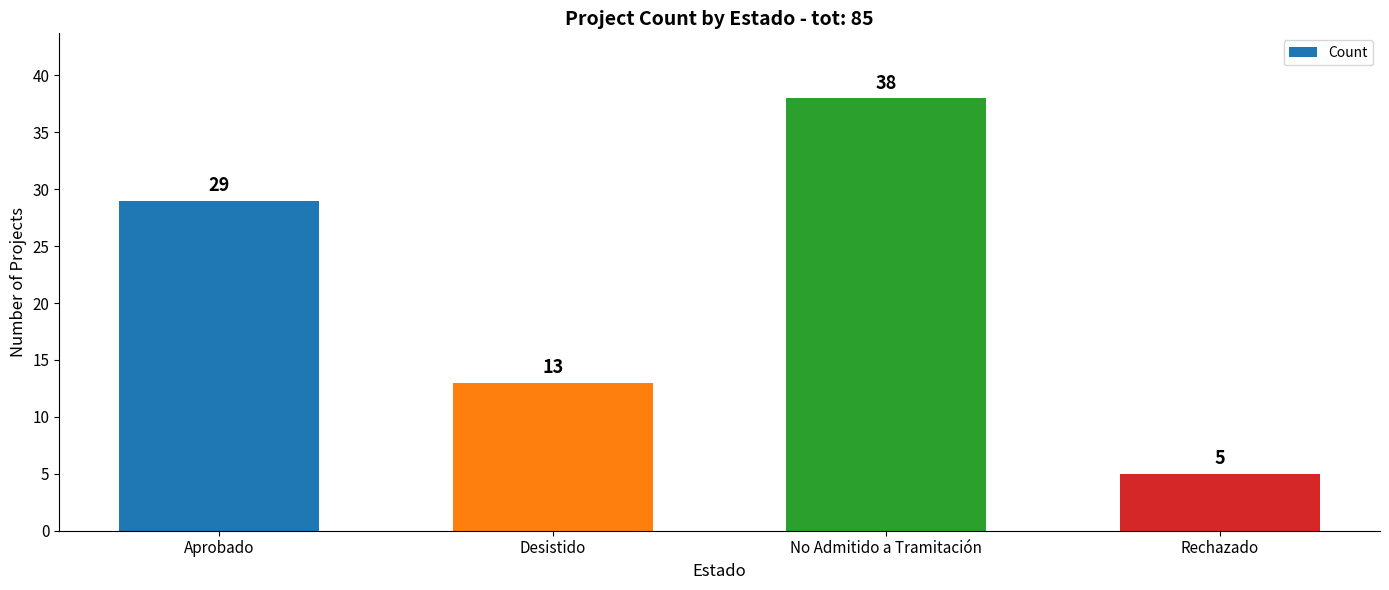

List the labels in order of value, largest first.

No Admitido a Tramitación, Aprobado, Desistido, Rechazado